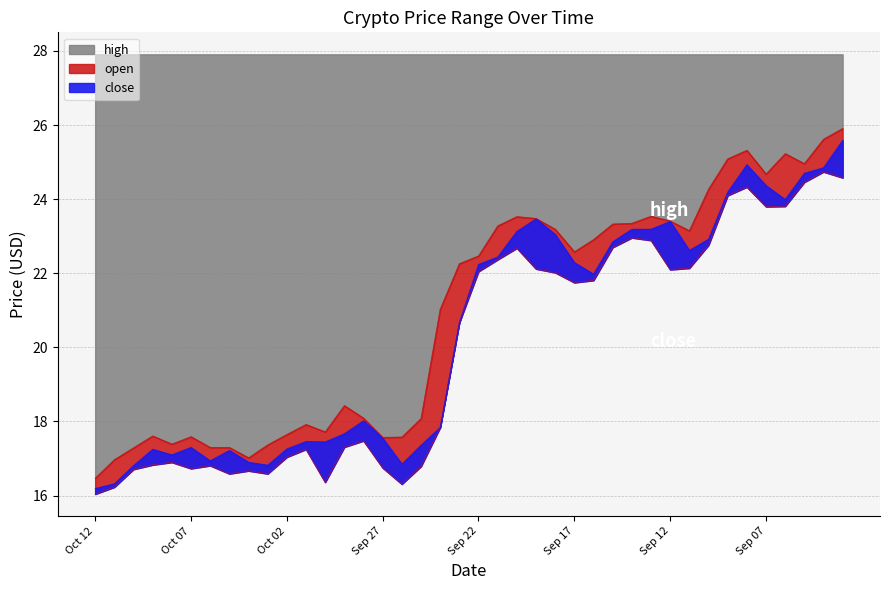

Reading left to right, extract all data points from this chart.

high: Oct 12=16.5	Oct 11=17.0	Oct 10=17.3	Oct 09=17.6	Oct 08=17.4	Oct 07=17.6	Oct 06=17.3	Oct 05=17.3	Oct 04=17.0	Oct 03=17.4	Oct 02=17.6	Oct 01=17.9	Sep 30=17.7	Sep 29=18.4	Sep 28=18.1	Sep 27=17.6	Sep 26=17.6	Sep 25=18.1	Sep 24=21.0	Sep 23=22.3	Sep 22=22.5	Sep 21=23.3	Sep 20=23.5	Sep 19=23.5	Sep 18=23.2	Sep 17=22.6	Sep 16=22.9	Sep 15=23.3	Sep 14=23.4	Sep 13=23.5	Sep 12=23.4	Sep 11=23.1	Sep 10=24.3	Sep 09=25.1	Sep 08=25.3	Sep 07=24.7	Sep 06=25.2	Sep 05=25.0	Sep 04=25.6	Sep 03=25.9
close: Oct 12=16.2	Oct 11=16.3	Oct 10=16.8	Oct 09=17.2	Oct 08=17.1	Oct 07=17.3	Oct 06=16.9	Oct 05=17.2	Oct 04=16.9	Oct 03=16.8	Oct 02=17.3	Oct 01=17.5	Sep 30=17.4	Sep 29=17.7	Sep 28=18.0	Sep 27=17.6	Sep 26=16.9	Sep 25=17.4	Sep 24=17.8	Sep 23=20.7	Sep 22=22.2	Sep 21=22.4	Sep 20=23.1	Sep 19=23.5	Sep 18=23.1	Sep 17=22.3	Sep 16=22.0	Sep 15=22.9	Sep 14=23.2	Sep 13=23.2	Sep 12=23.4	Sep 11=22.6	Sep 10=22.9	Sep 09=24.2	Sep 08=24.9	Sep 07=24.4	Sep 06=24.0	Sep 05=24.7	Sep 04=24.9	Sep 03=25.6
open: Oct 12=16.0	Oct 11=16.2	Oct 10=16.7	Oct 09=16.8	Oct 08=16.9	Oct 07=16.7	Oct 06=16.8	Oct 05=16.6	Oct 04=16.7	Oct 03=16.6	Oct 02=17.0	Oct 01=17.2	Sep 30=16.4	Sep 29=17.3	Sep 28=17.5	Sep 27=16.8	Sep 26=16.3	Sep 25=16.8	Sep 24=17.8	Sep 23=20.7	Sep 22=22.1	Sep 21=22.4	Sep 20=22.7	Sep 19=22.1	Sep 18=22.0	Sep 17=21.8	Sep 16=21.8	Sep 15=22.7	Sep 14=23.0	Sep 13=22.9	Sep 12=22.1	Sep 11=22.1	Sep 10=22.8	Sep 09=24.1	Sep 08=24.3	Sep 07=23.8	Sep 06=23.8	Sep 05=24.5	Sep 04=24.7	Sep 03=24.6